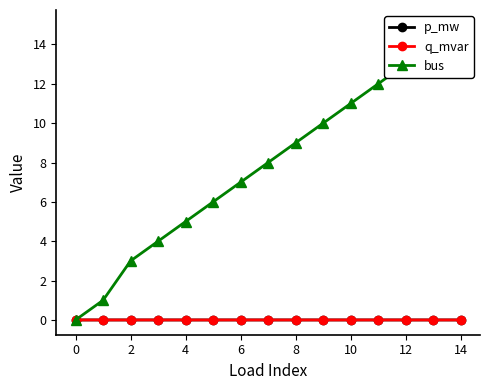

Is the value of q_mvar at 9 greater than the value of bus at 8?

No